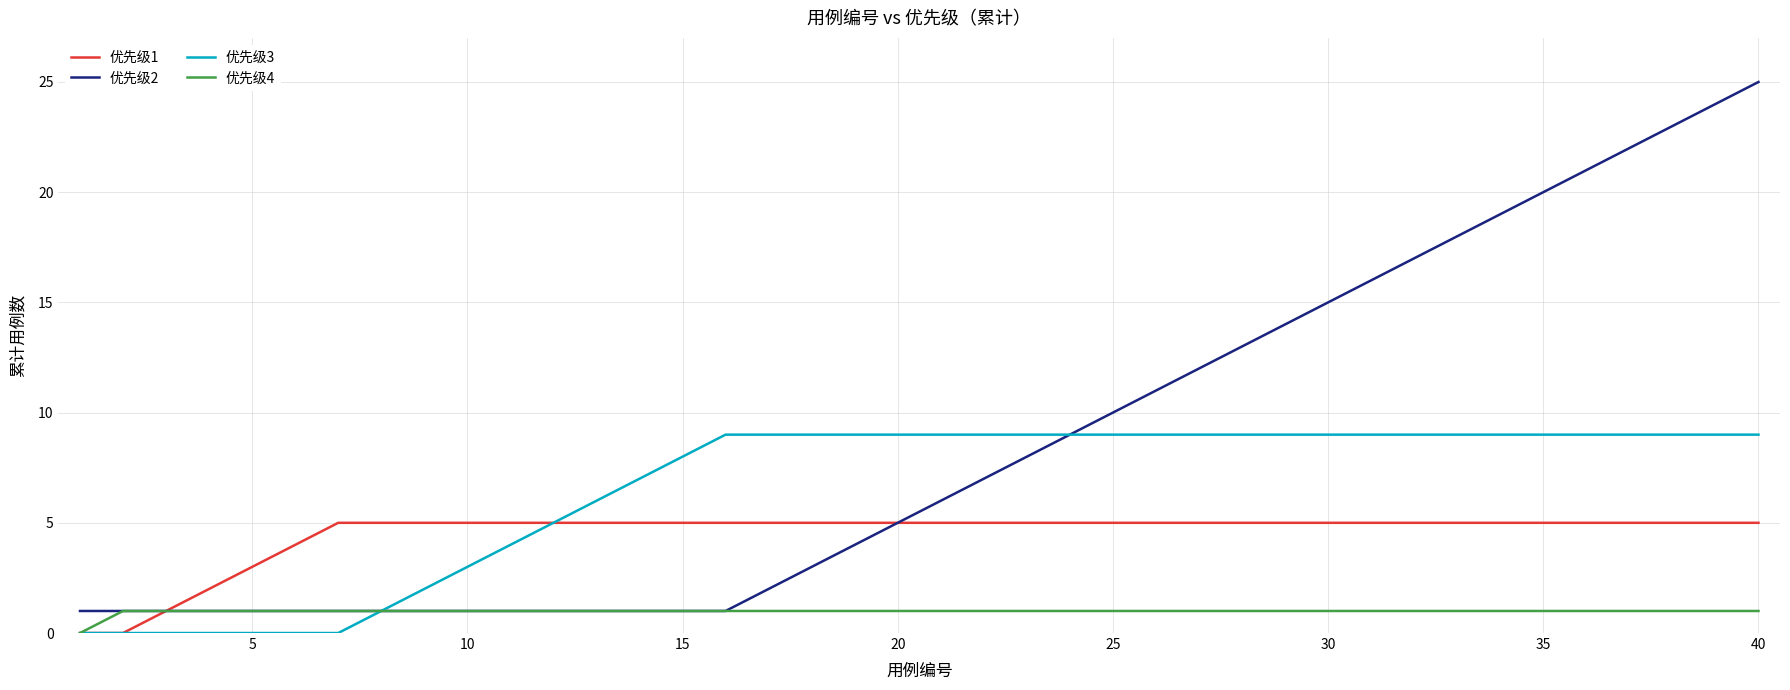

Which series has the largest range (max minus min)?

优先级2